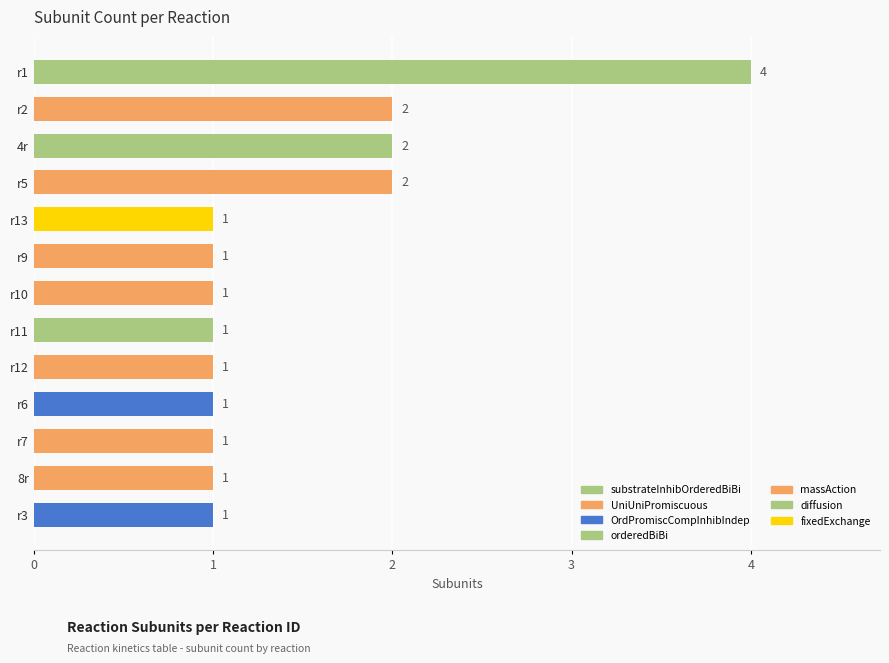

What is the difference between the maximum and minimum values?

3